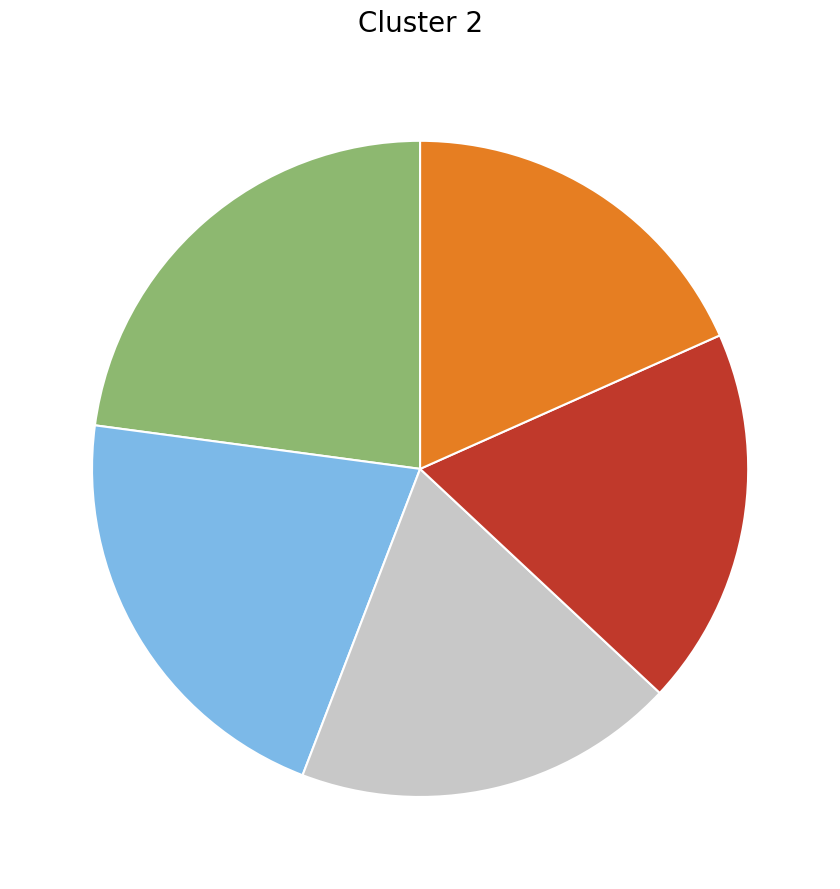

Is there a majority slice in this chart?

No